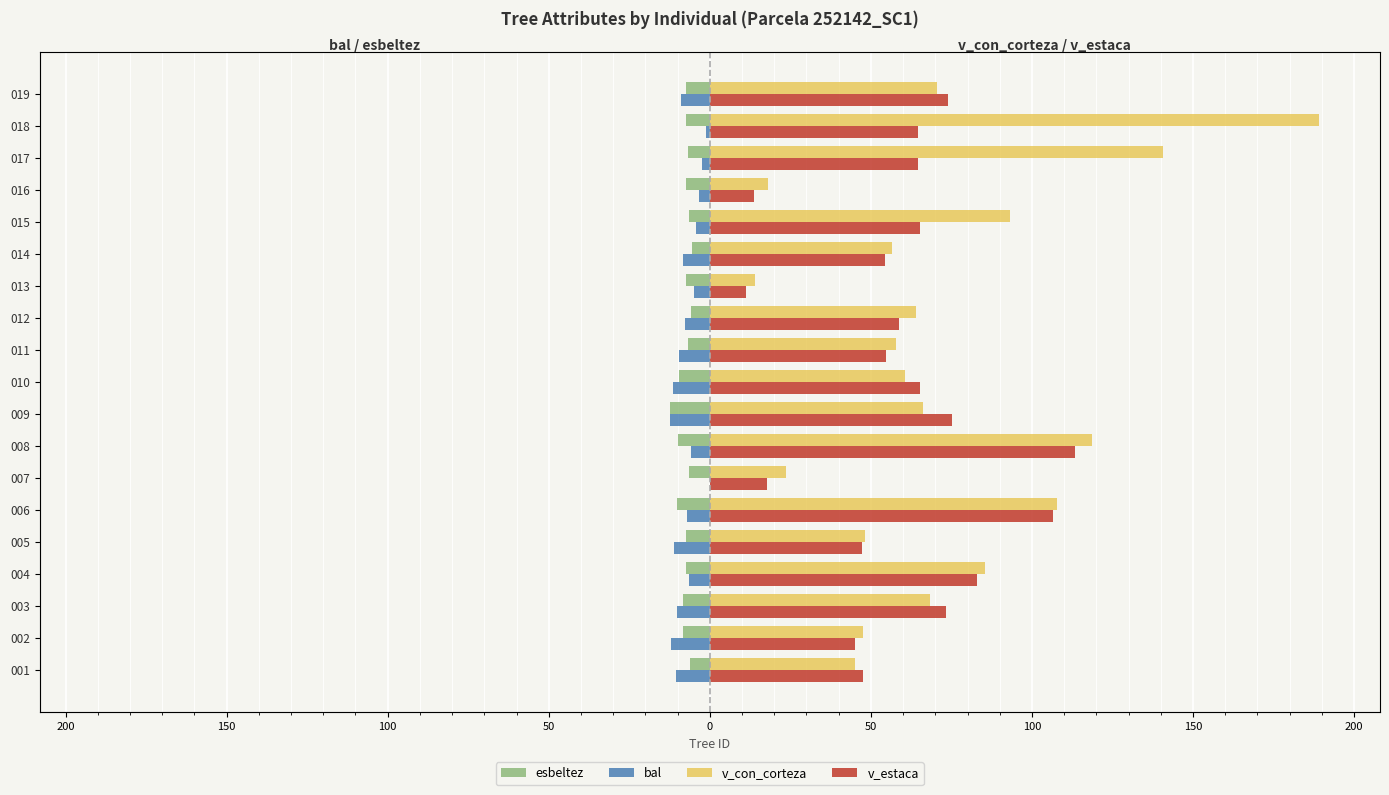

What is the value of the esbeltez bar at the 4th from the left?

-7.5